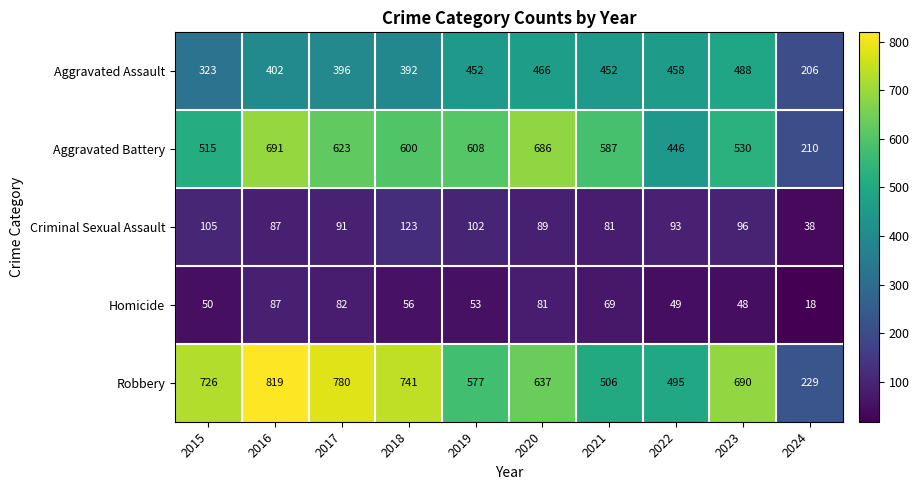

At 2018, list the series in order from smallest to largest.

Homicide, Criminal Sexual Assault, Aggravated Assault, Aggravated Battery, Robbery